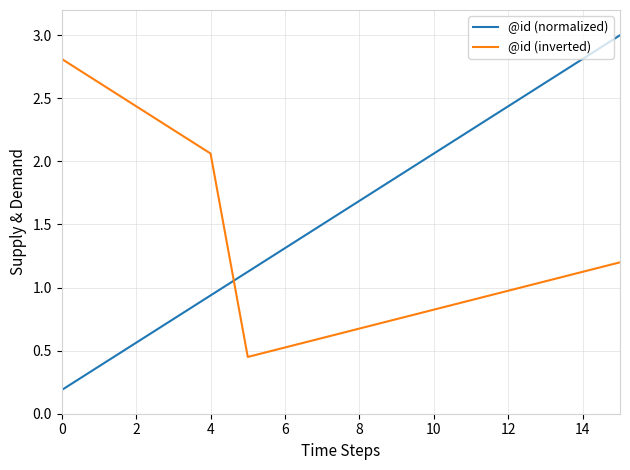

What is the difference between the maximum and minimum values in the @id (normalized) series?

2.8